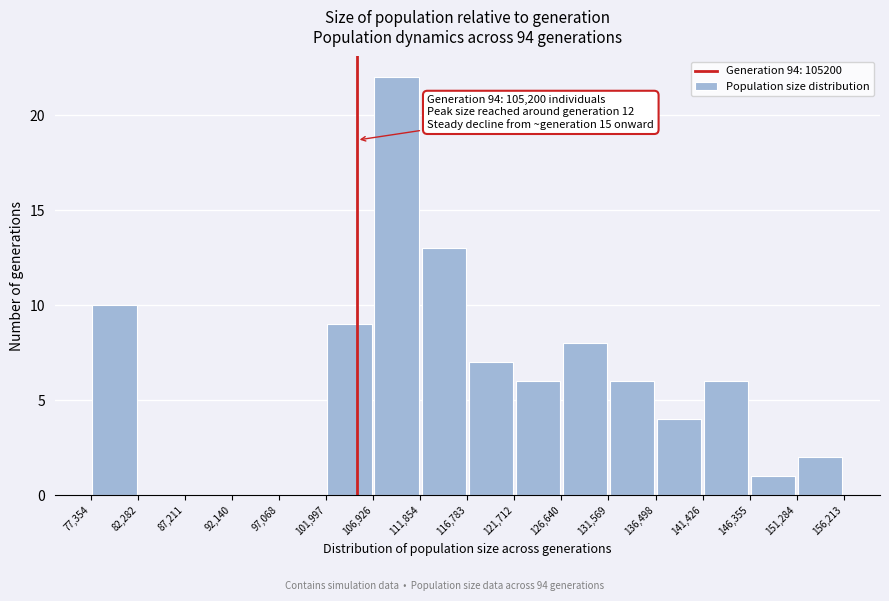

Which range on the x-axis has the tallest bar?

106,926 to 111,854